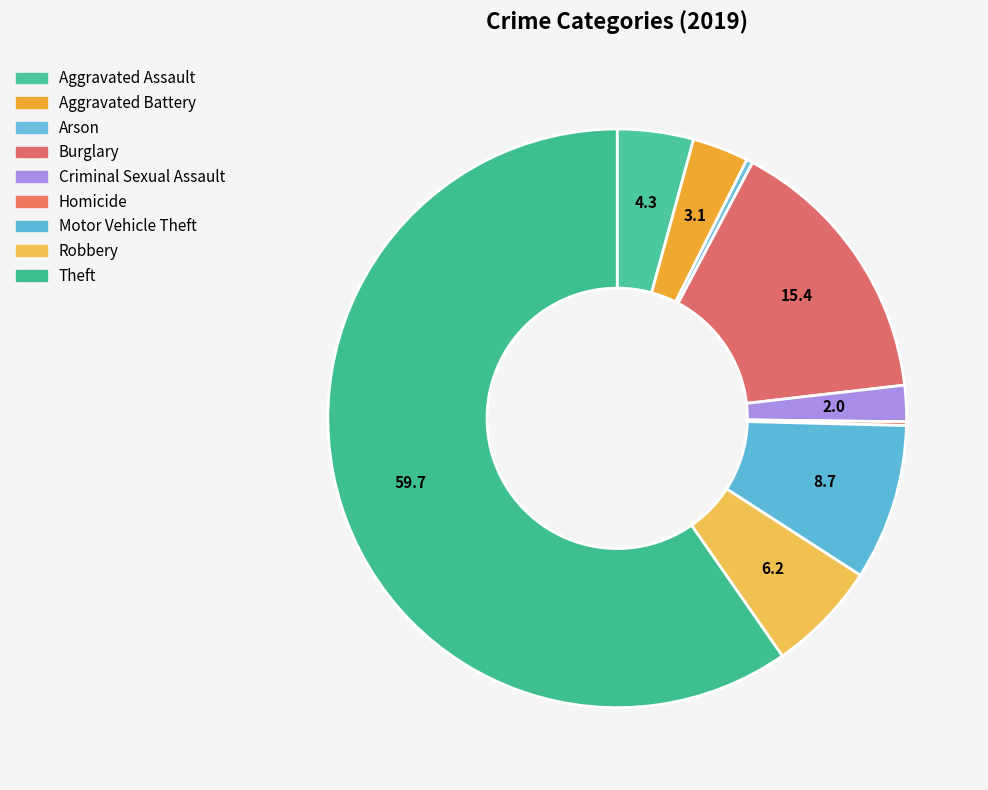

How many slices are in this pie chart?

9